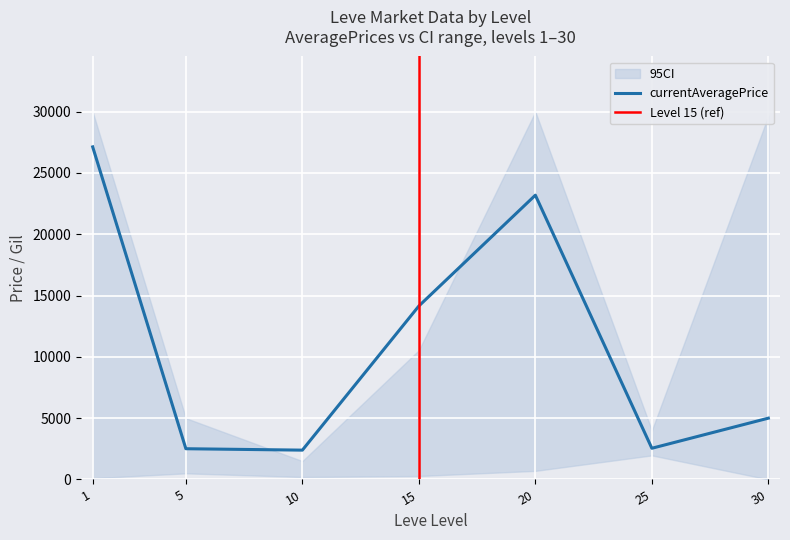

True or false: ci_lower has more than 0 points higher than both neighbors.

True